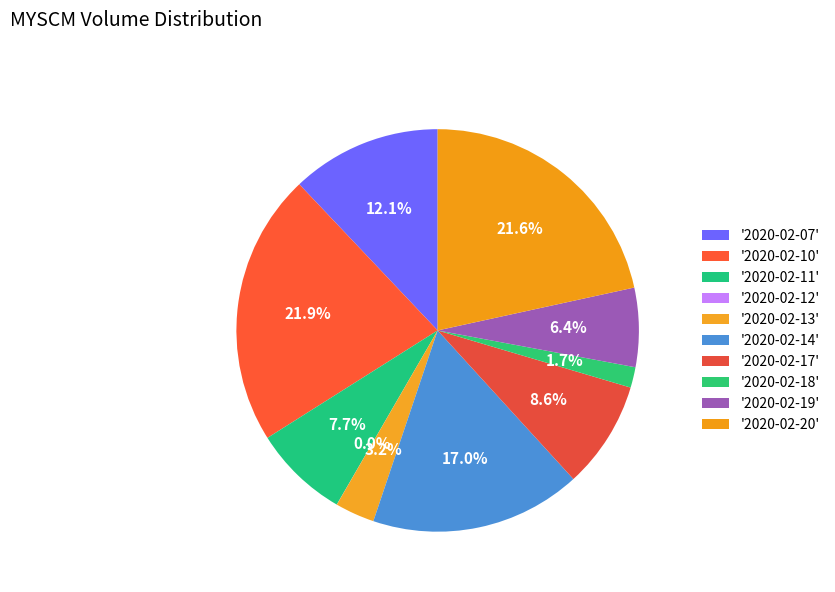

Which slice is the largest?

2020-02-10